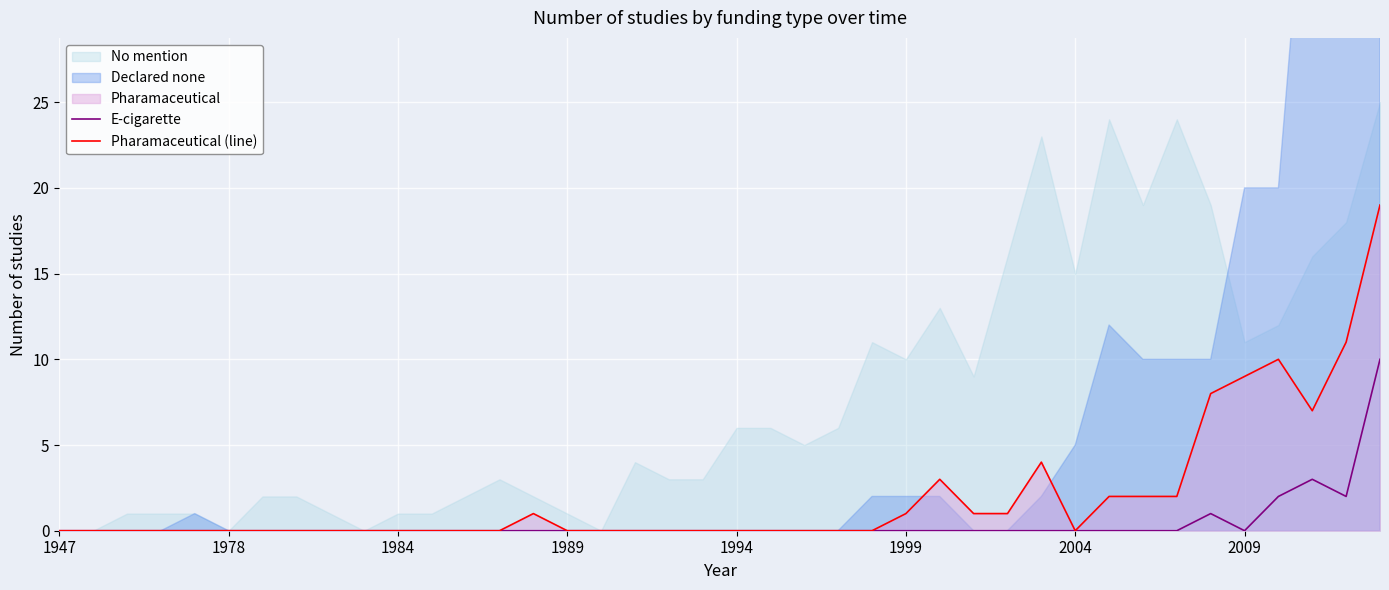

Is it true that E-cigarette equals 0 at 1947?

True